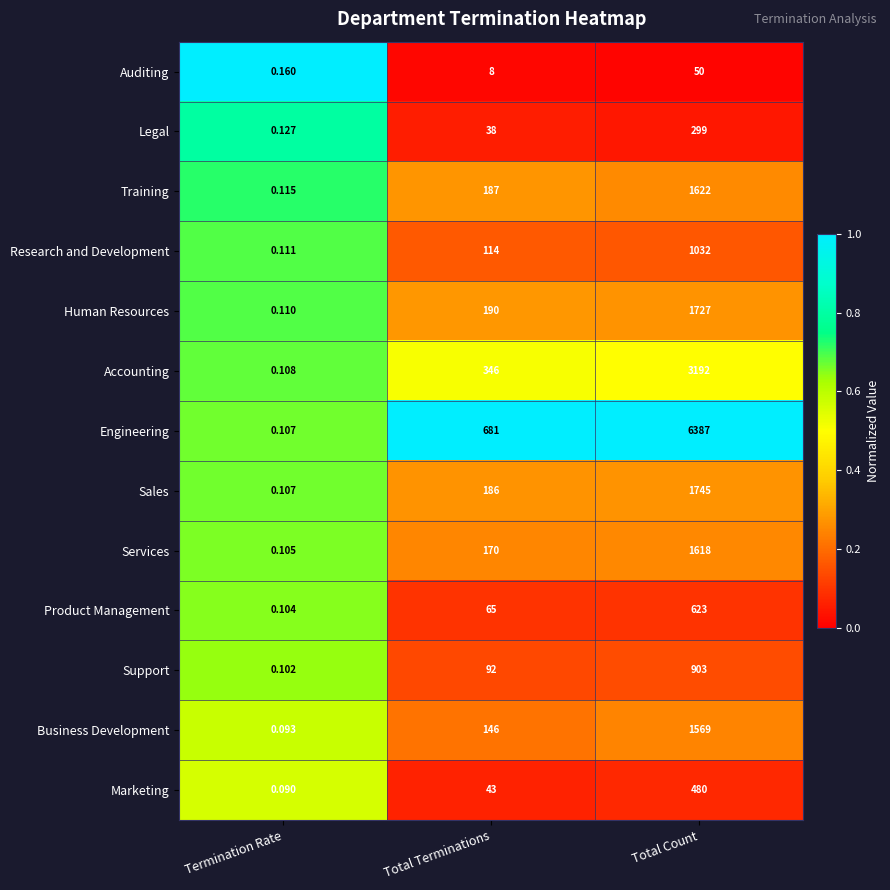

At which label is Business Development closest to 784?

Total Terminations